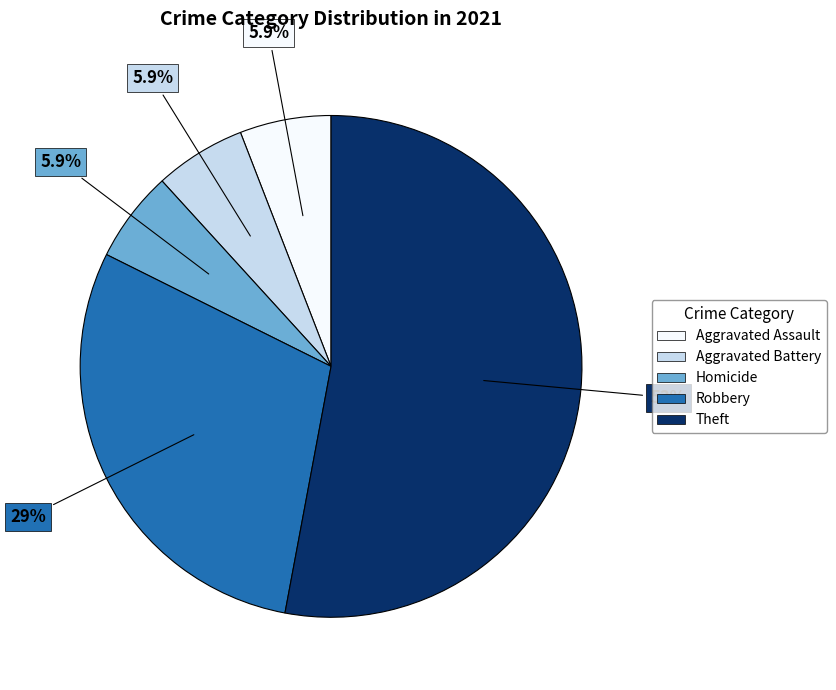

Approximately how many times larger is the value at Aggravated Battery compared to Homicide?

1.0